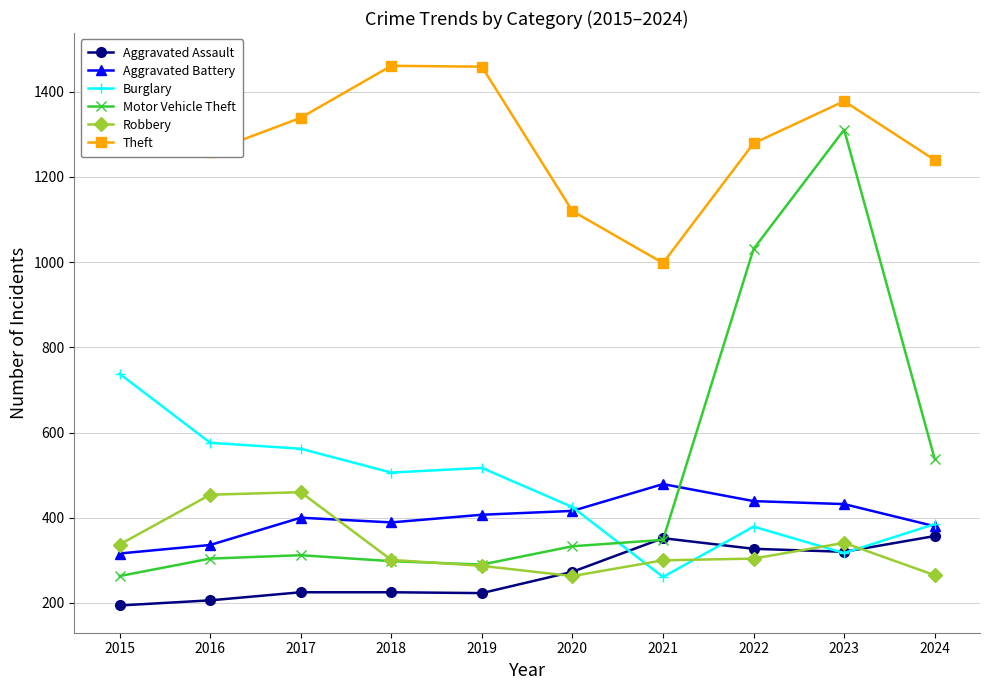

After their last crossing, which series has the higher values: Robbery or Burglary?

Burglary